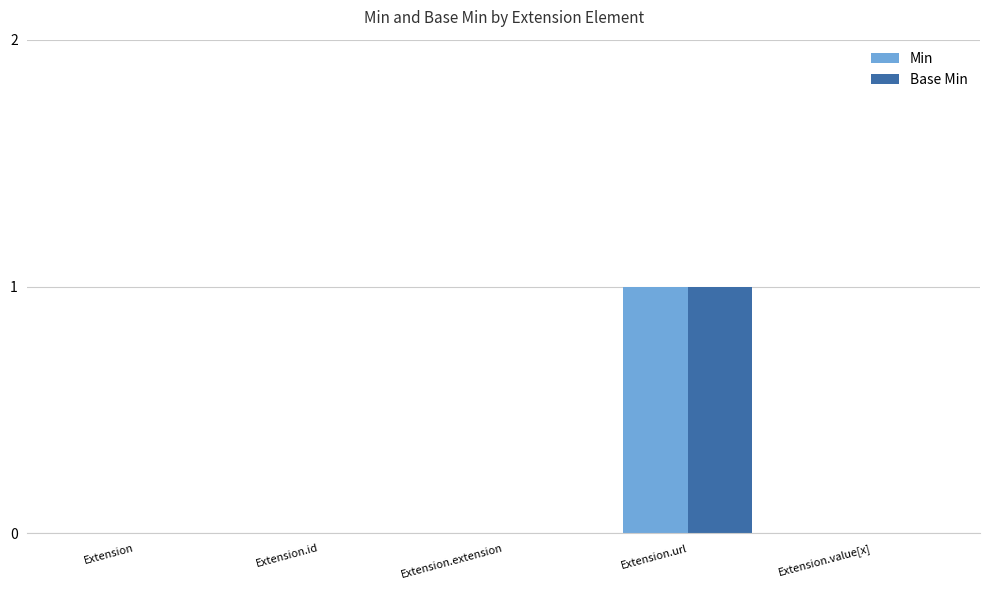

Reading right to left, list all the values displayed in this chart.

Min: 0	1	0	0	0
Base Min: 0	1	0	0	0